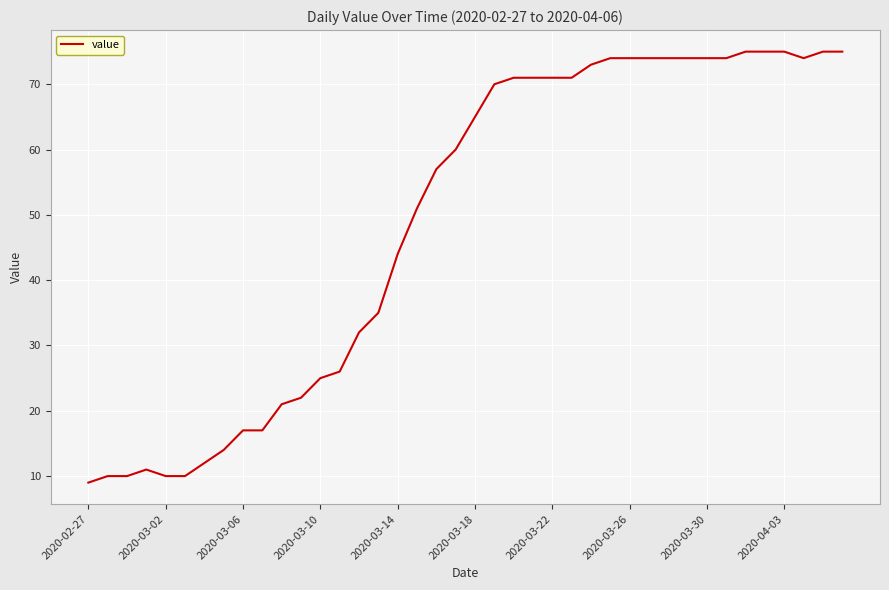

What is the difference between the maximum and minimum values?

66